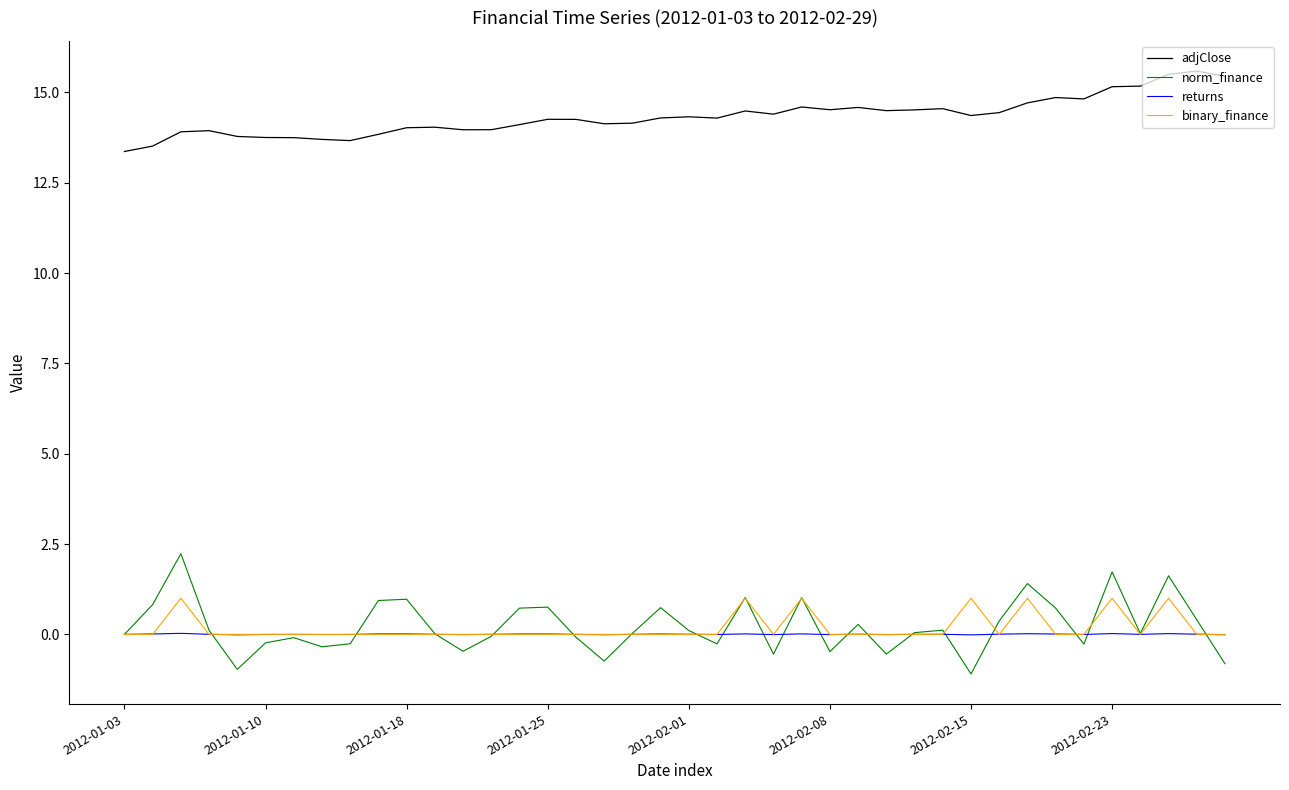

Does the chart display data point markers on the line(s)?

No